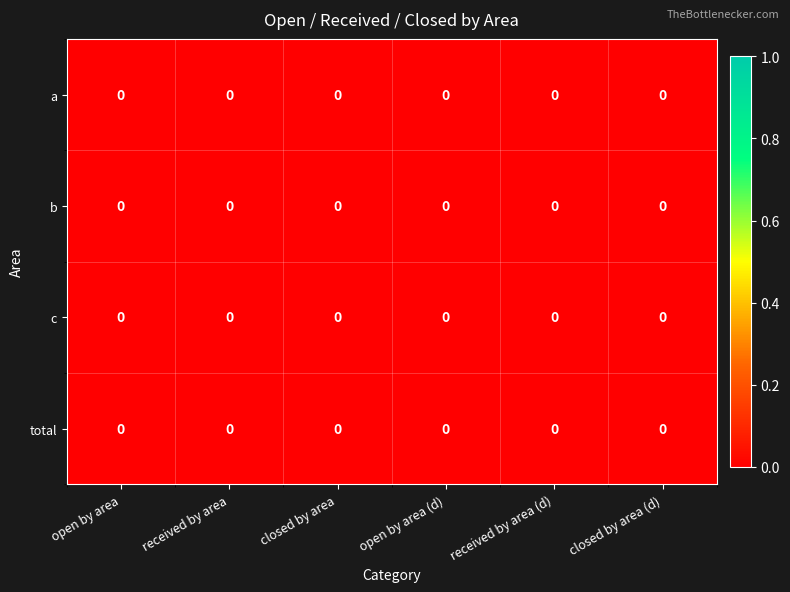

Is it true that row_0 equals 0.0 at open by area (d)?

True